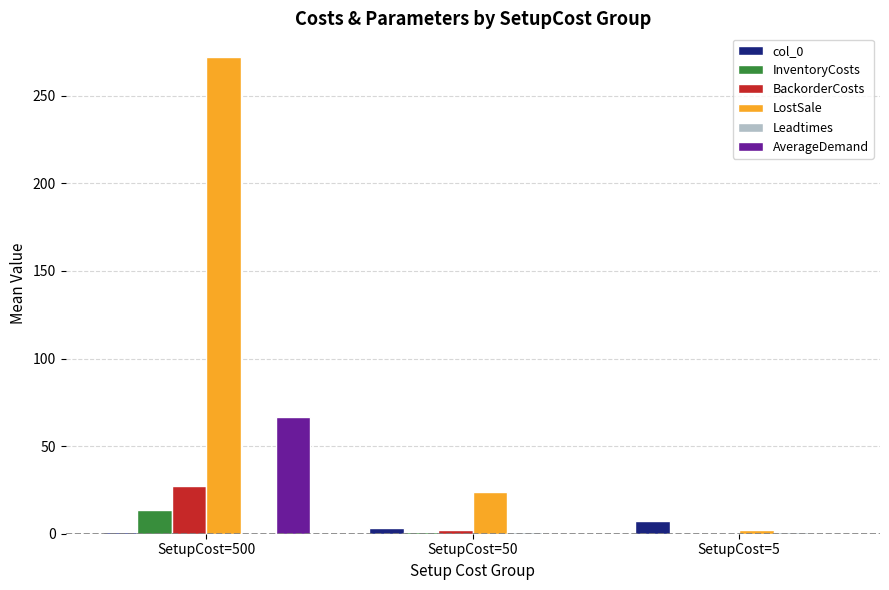

What is the sum of all BackorderCosts values?

29.8